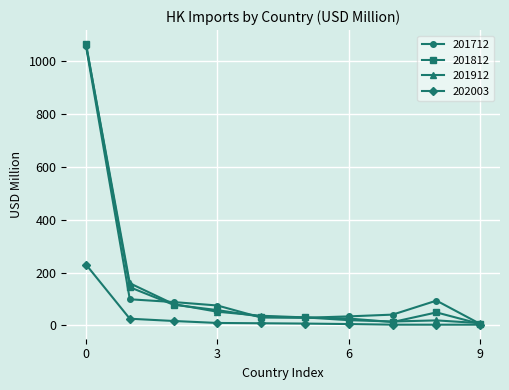

What is the value of the 201712 point at the 8th from the left?

40.6